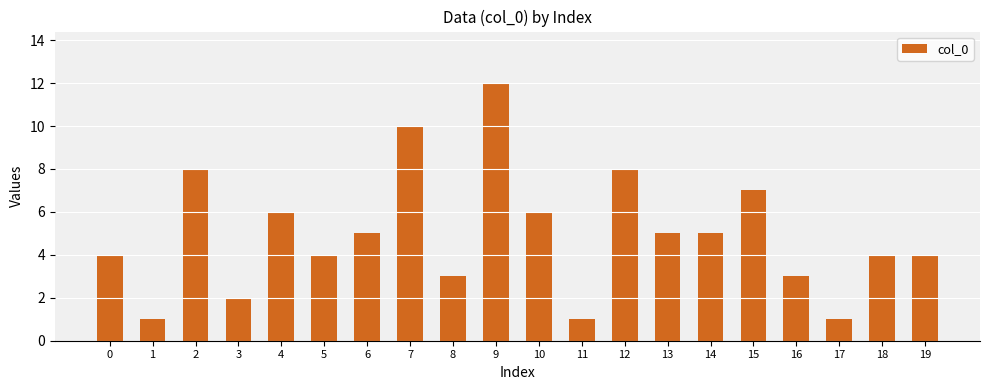

Reading left to right, extract all data points from this chart.

4	1	8	2	6	4	5	10	3	12	6	1	8	5	5	7	3	1	4	4